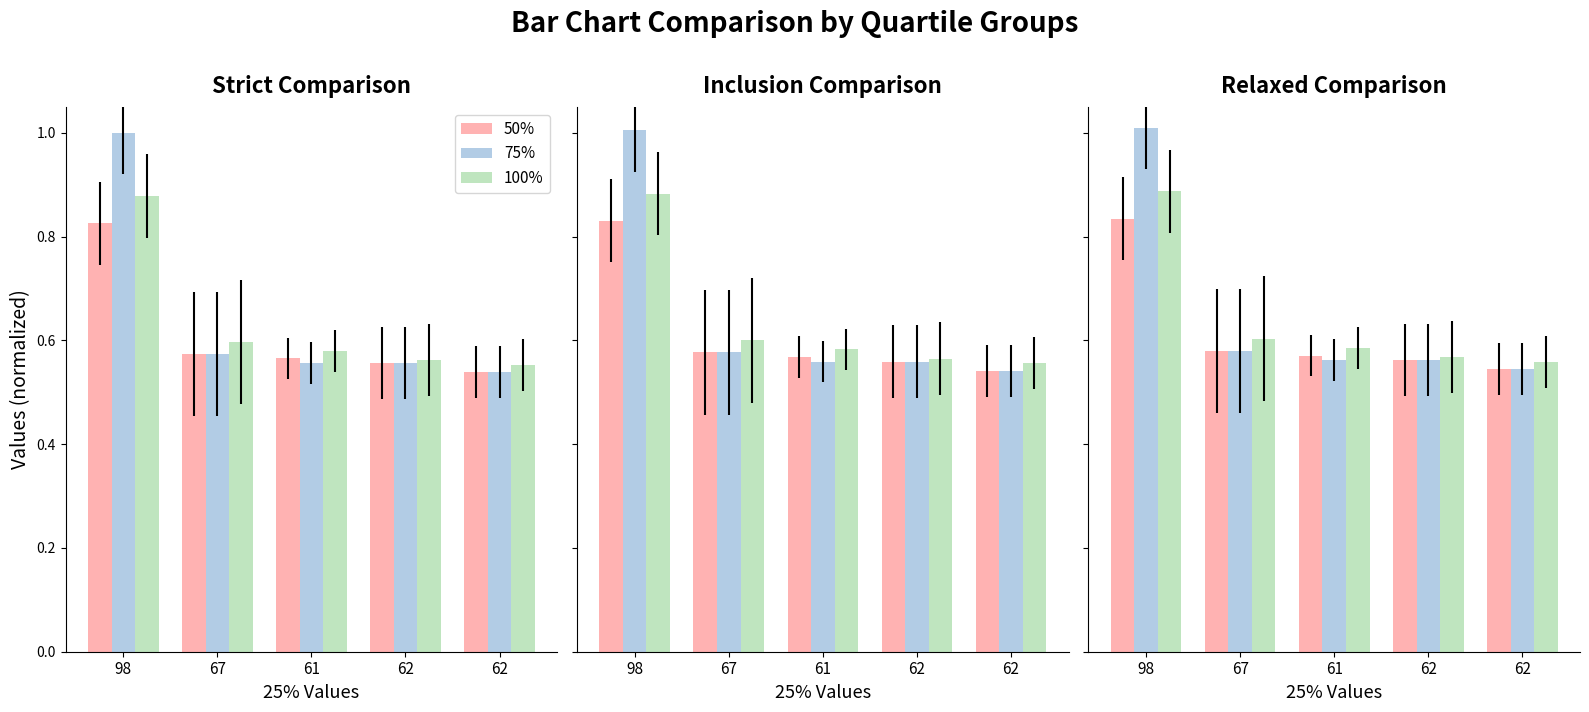

What is the total value across all series at 98?

2.7